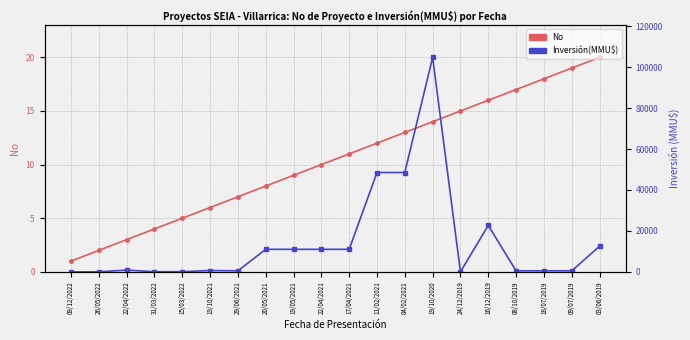

What is the label of the 18th point from the left?

18/07/2019